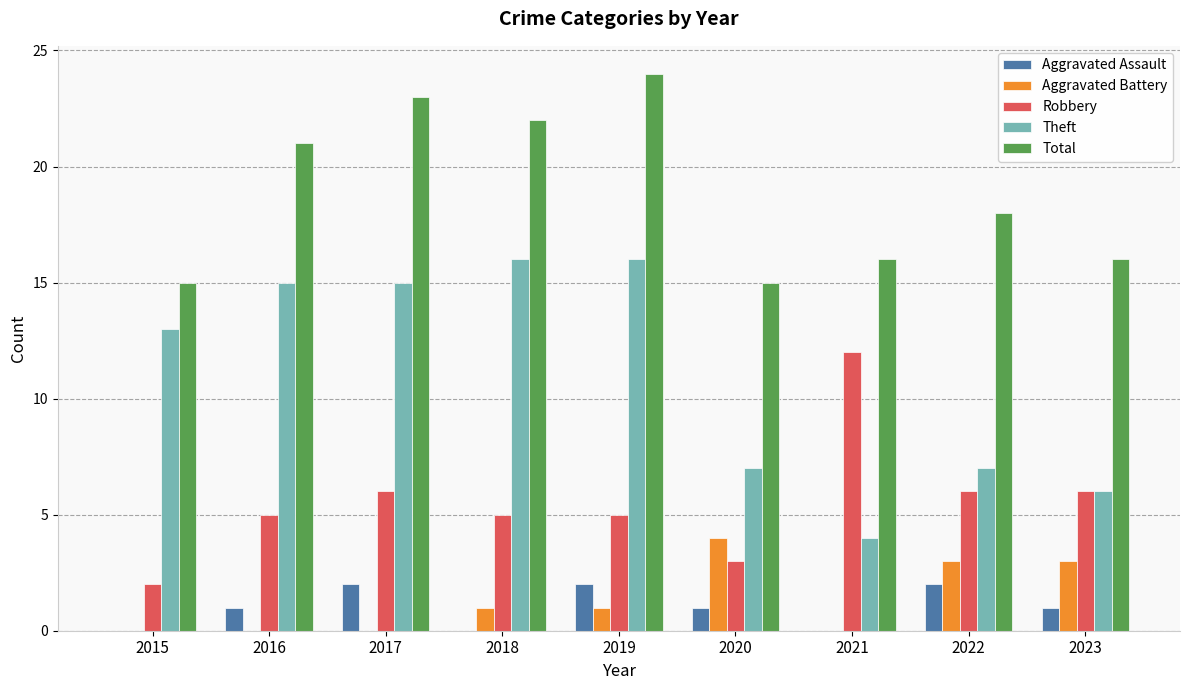

The value of Theft at 2015 is 13. True or false?

True